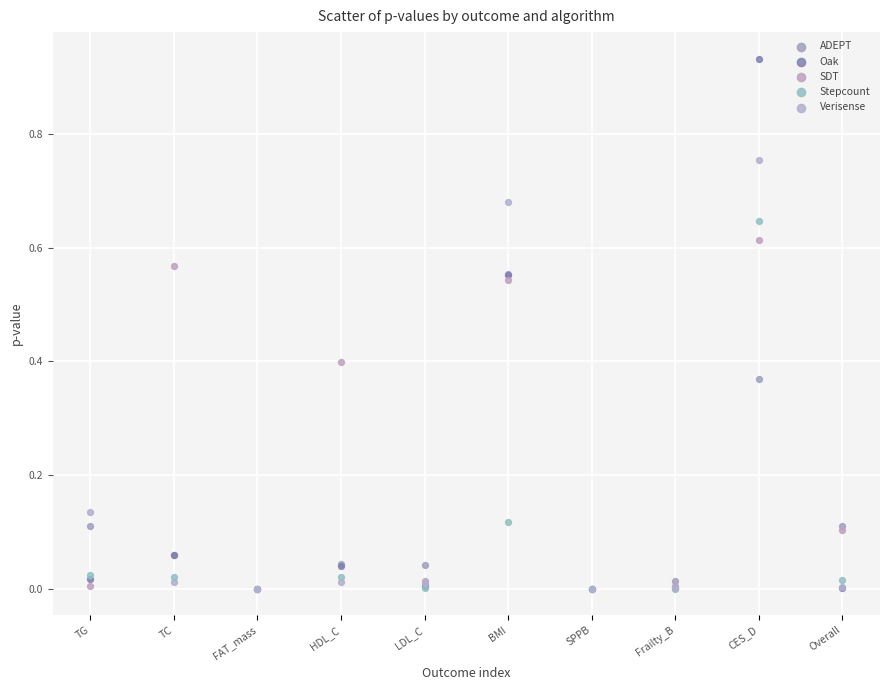

What are all the series names shown in the legend?

ADEPT, Oak, SDT, Stepcount, Verisense